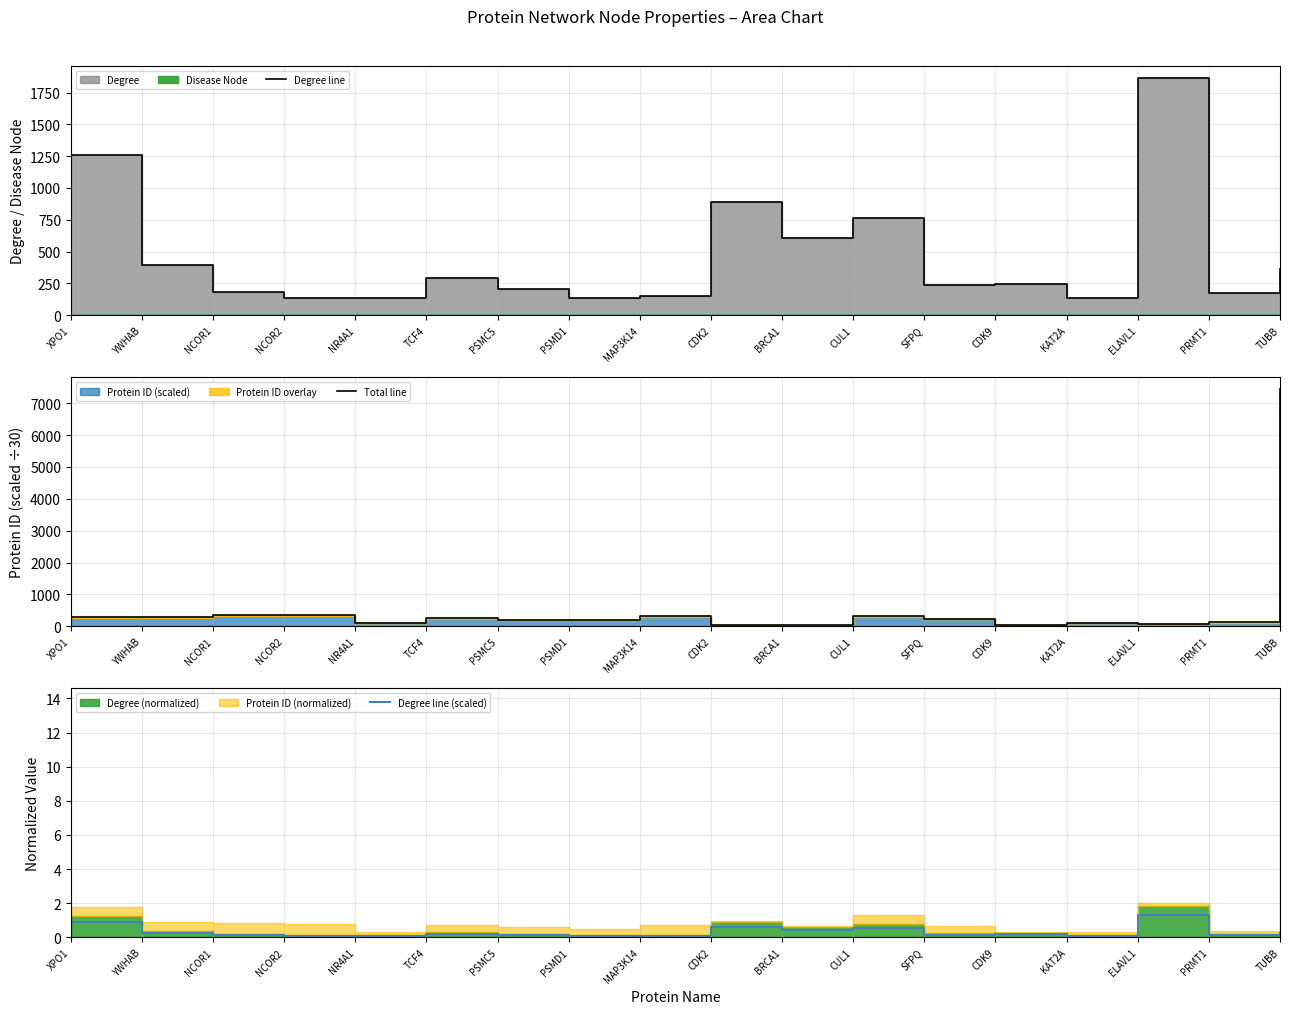

Which series ends up on top after the final intersection of Degree line and Total line?

Total line